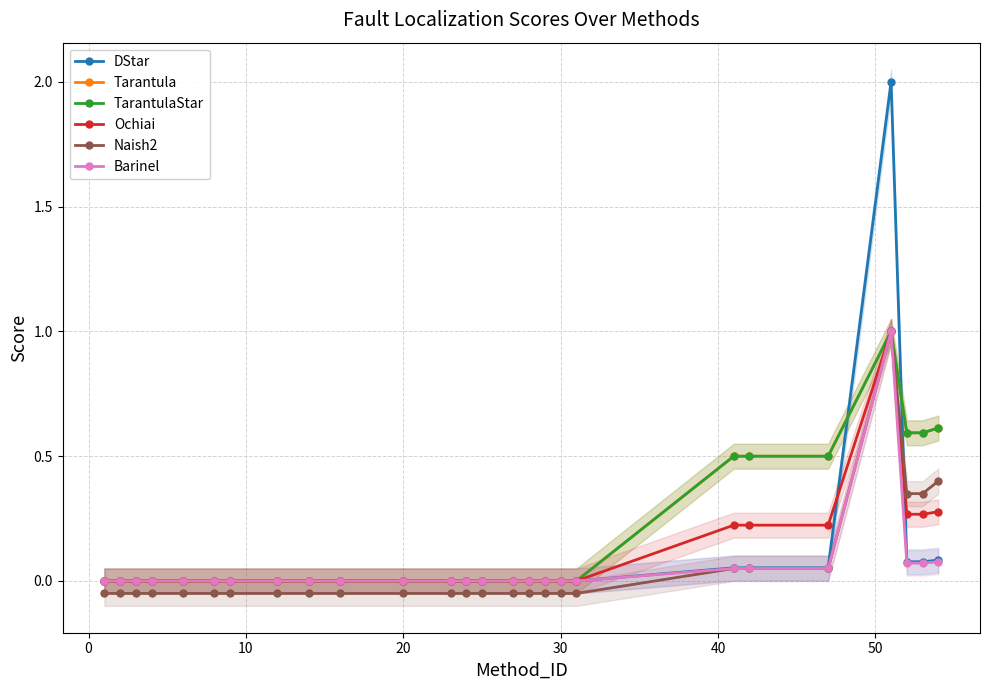

What are all the series names shown in the legend?

DStar, Tarantula, TarantulaStar, Ochiai, Naish2, Barinel